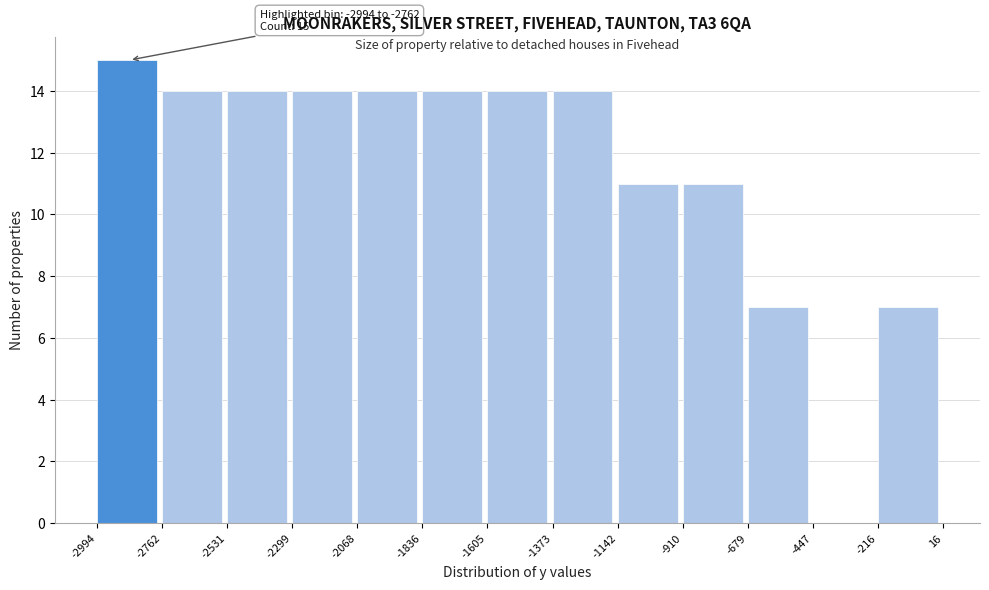

Over which range of the x-axis is the bar tallest?

-2994 to -2762